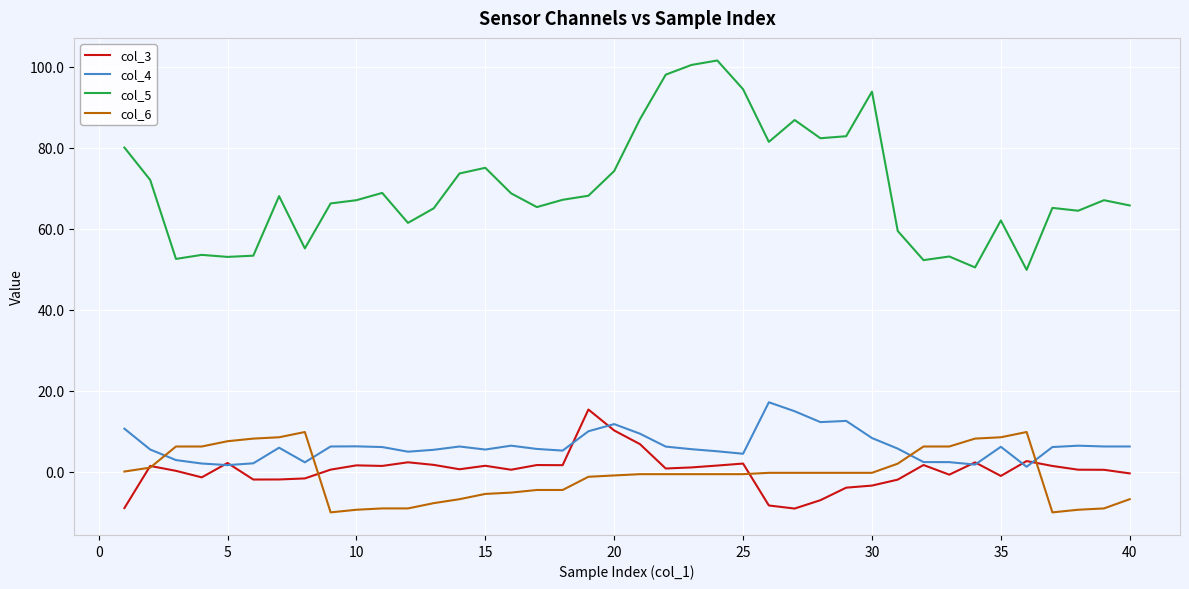

What is the minimum value shown in the chart?

-10.1